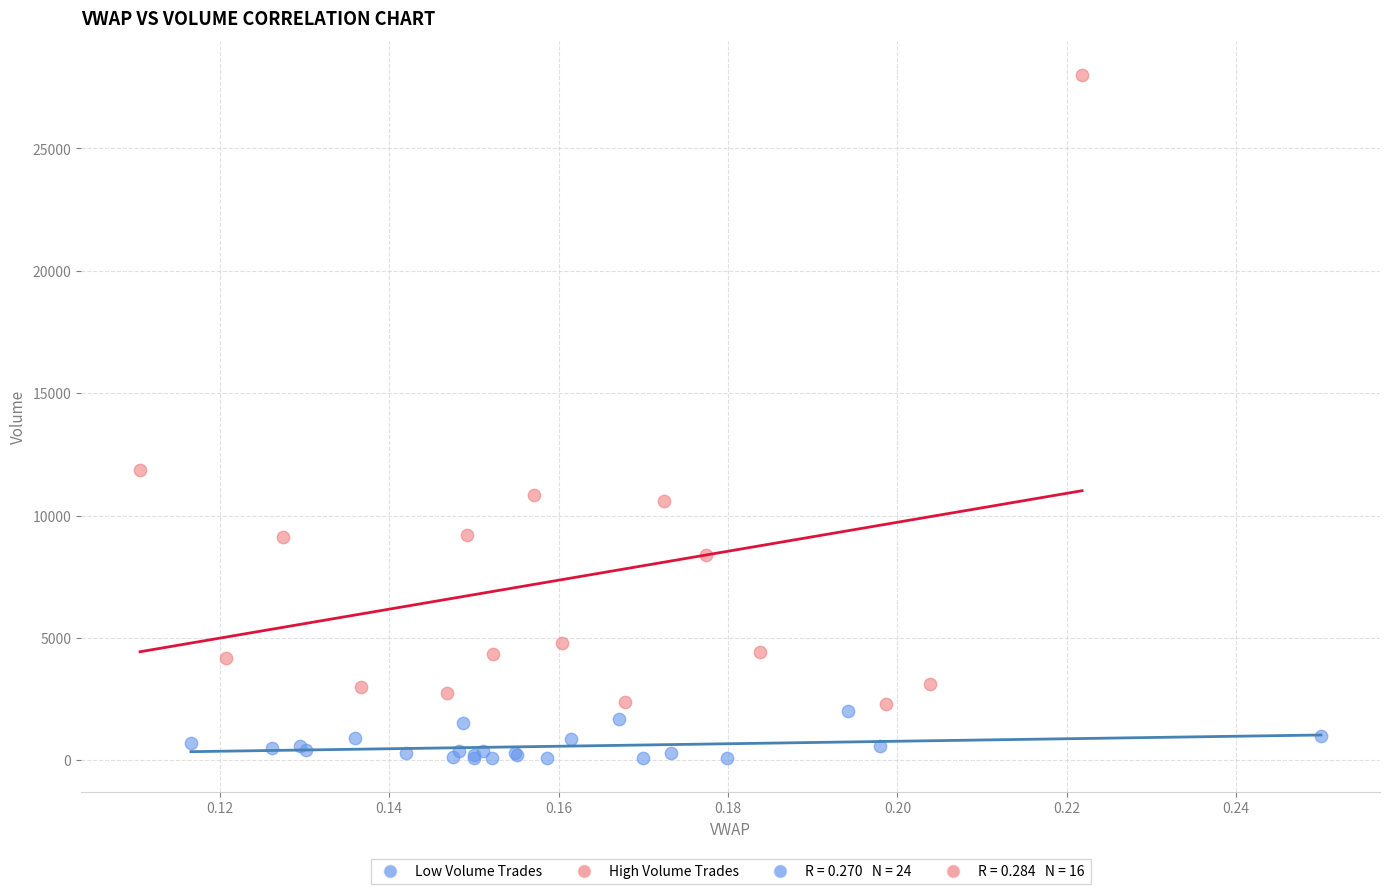

Which series contains the lowest Y value?

Low Volume Trades